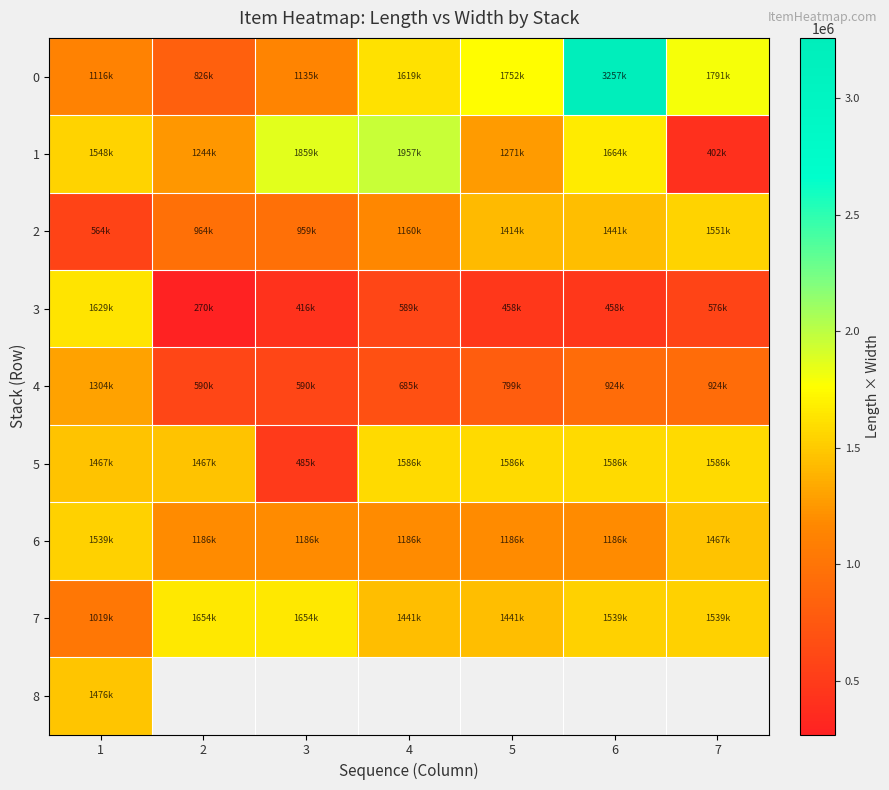

What is the sum of the 3 values at 3 and 6?

874950.0